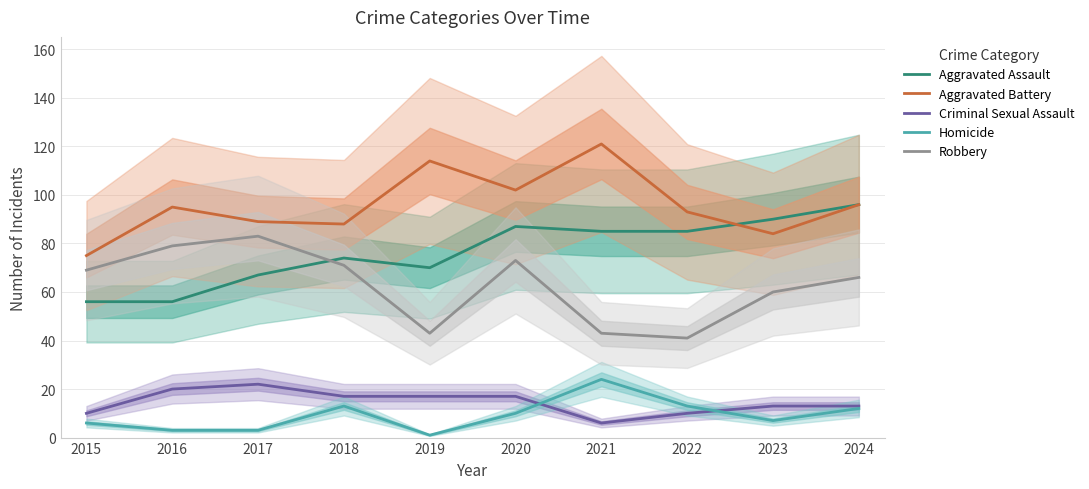

Where does the Aggravated Assault series first go above 85?

2020